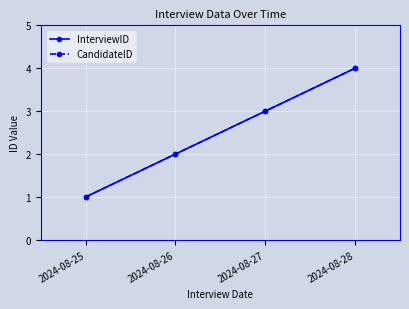

Is this an area chart (filled region under the line)?

No